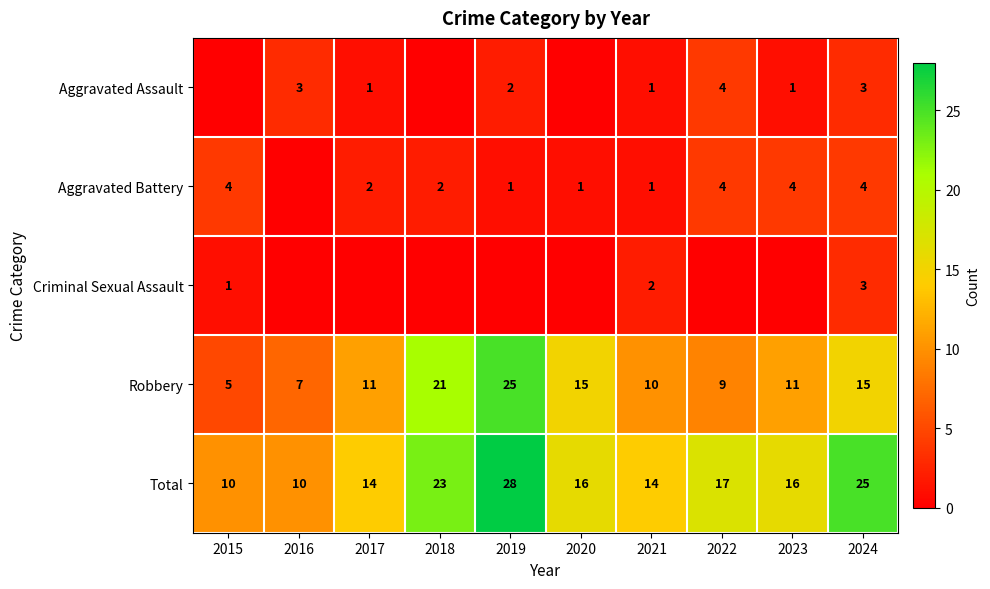

What is the difference between the maximum and minimum values in the Robbery series?

20